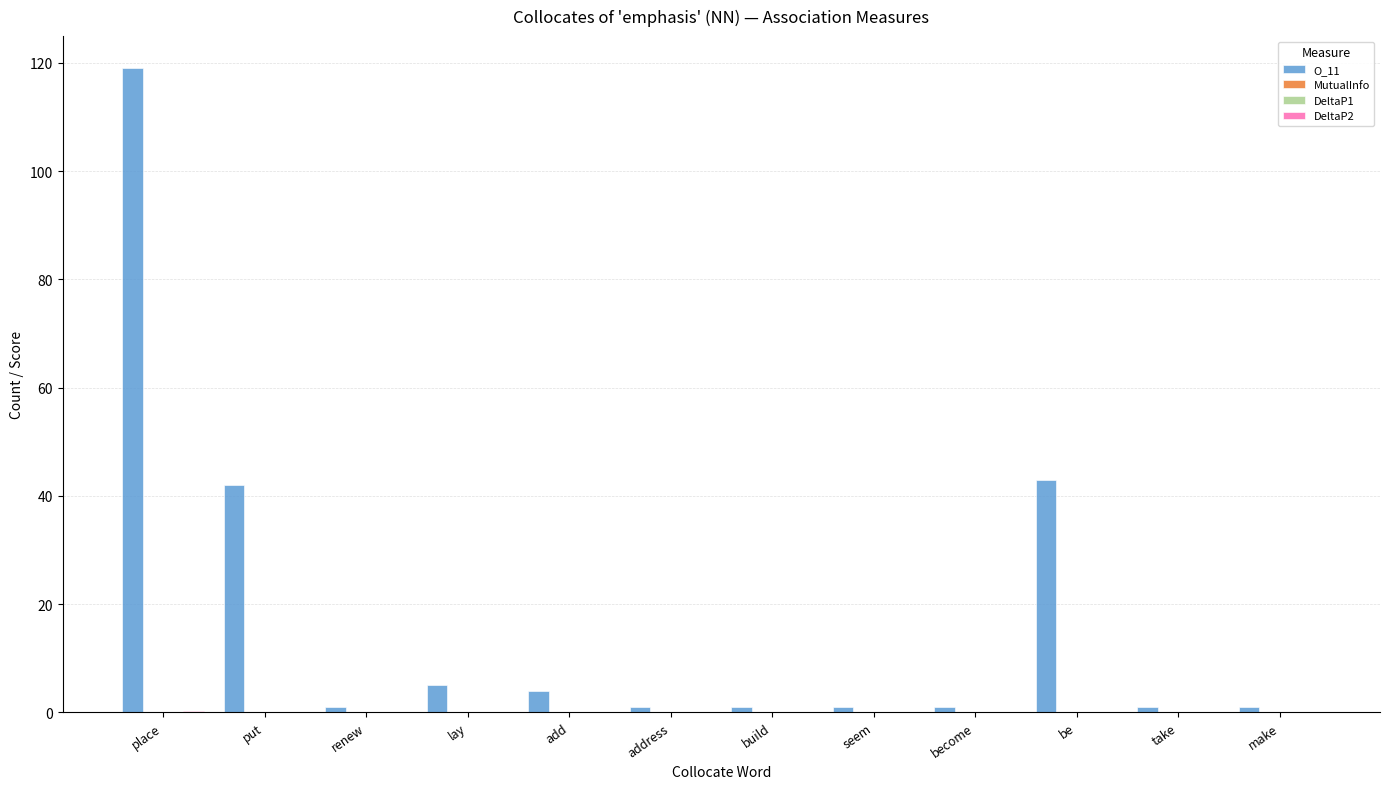

How many categories are shown in the chart?

12